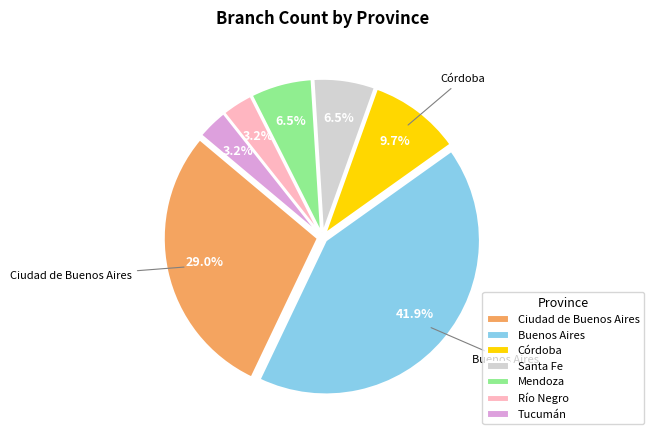

Is Ciudad de Buenos Aires the majority of the pie?

No